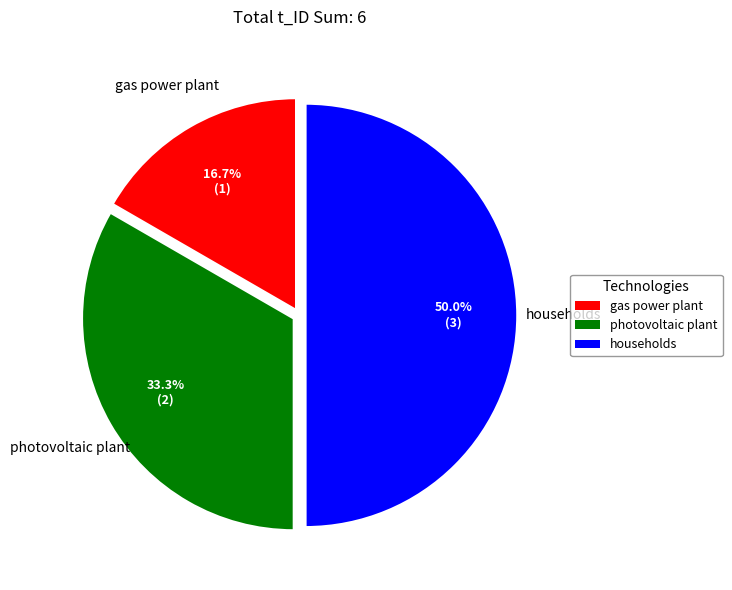

Approximately how many times larger is the value at households compared to gas power plant?

3.0